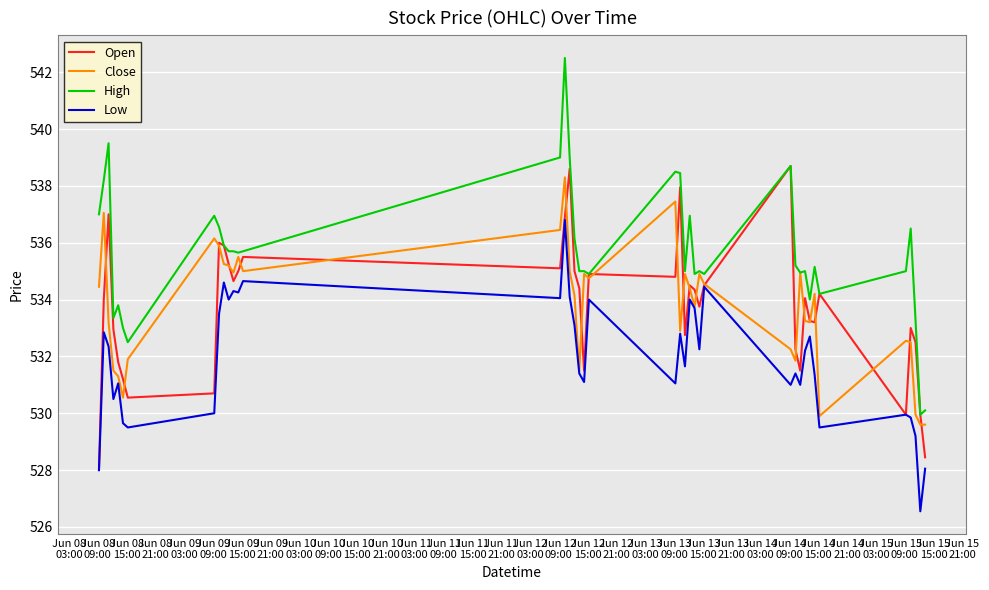

Which series has the largest total across all categories?

High